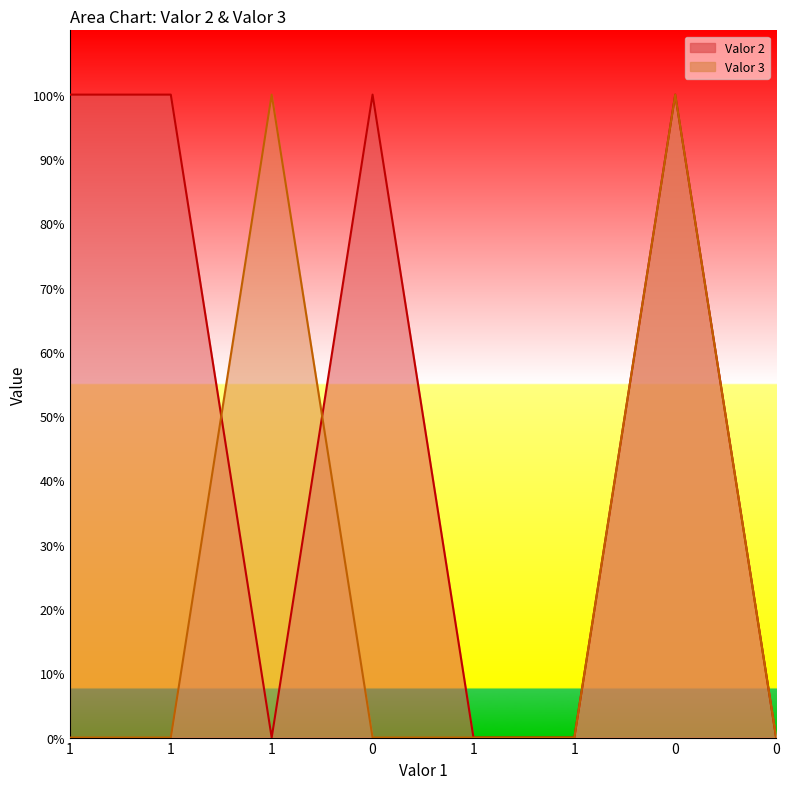

Where is Valor 2 nearest to the value 0?

1